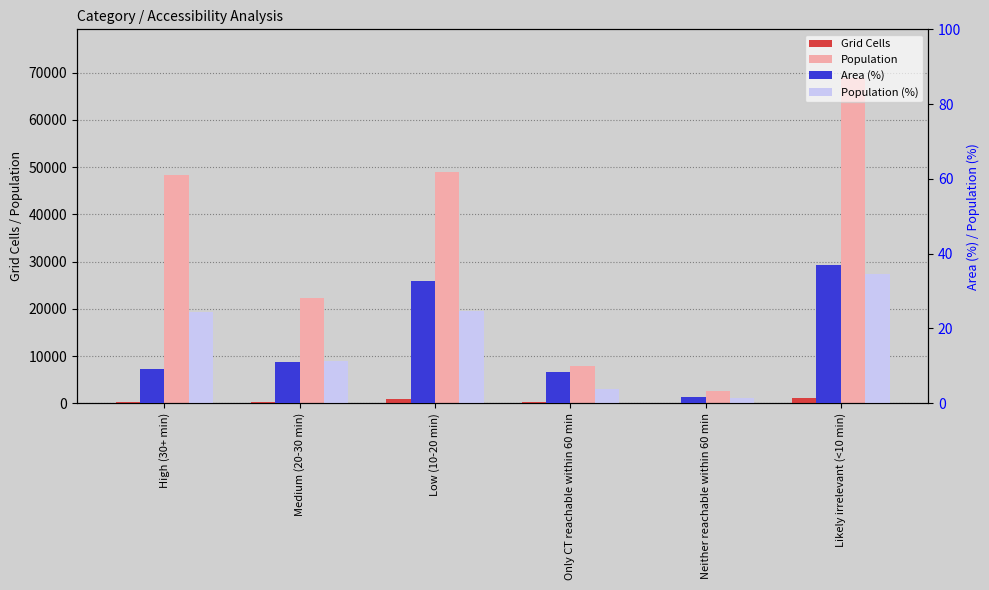

True or false: Population has a value of 12943.5 at Medium (20-30 min).

False